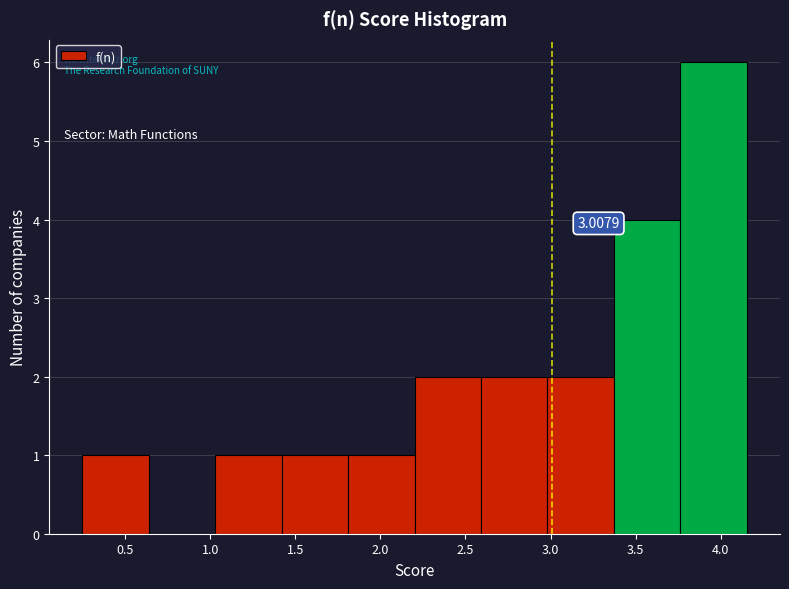

Which range on the x-axis has the tallest bar?

3.75 to 4.15